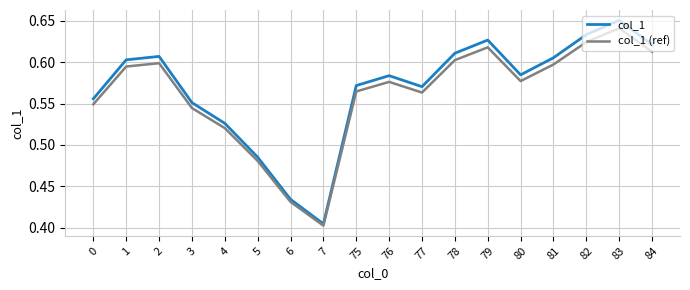

What are all the series names shown in the legend?

col_1, col_1 (ref)